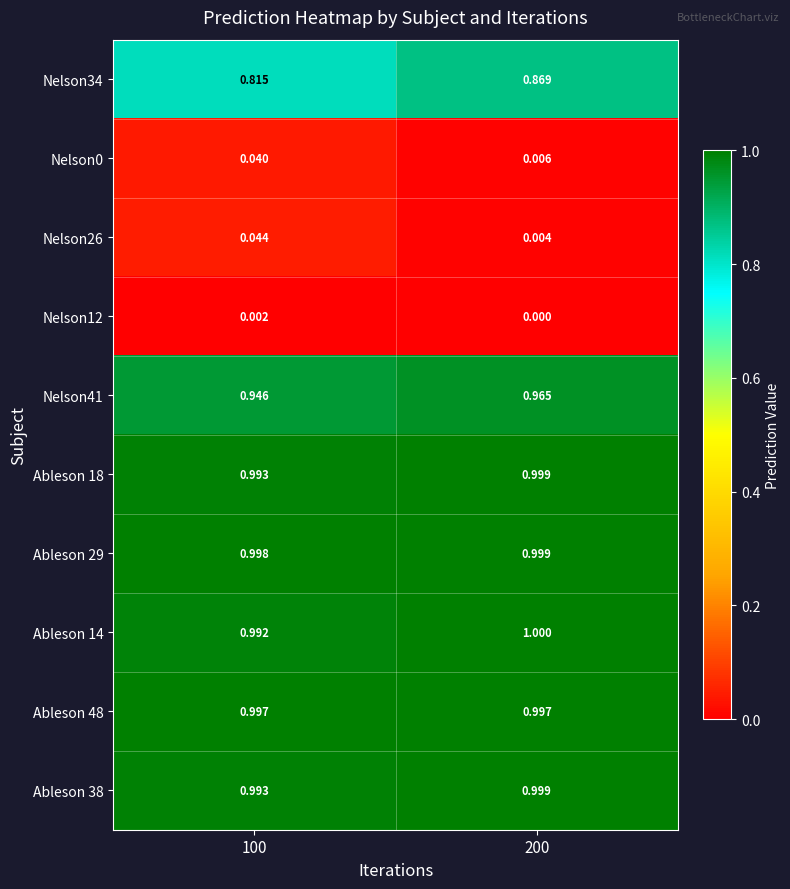

Between 100 and 200, which series saw the biggest shift?

Nelson34